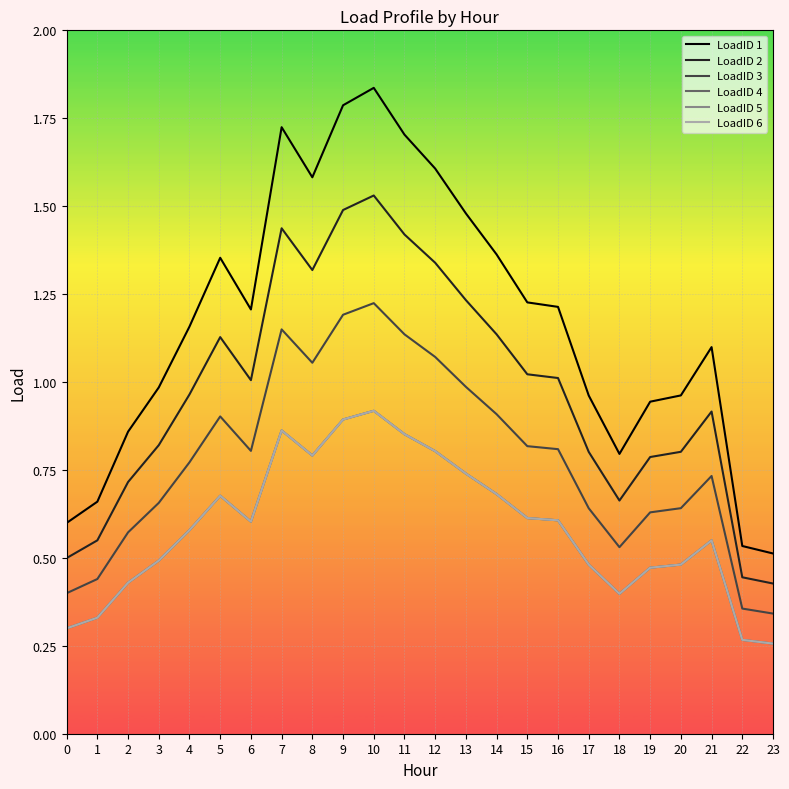

Does the chart have visible grid lines?

Yes